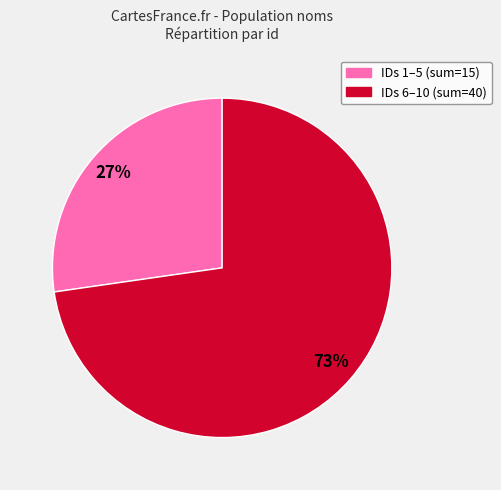

Does any single category account for the majority?

Yes